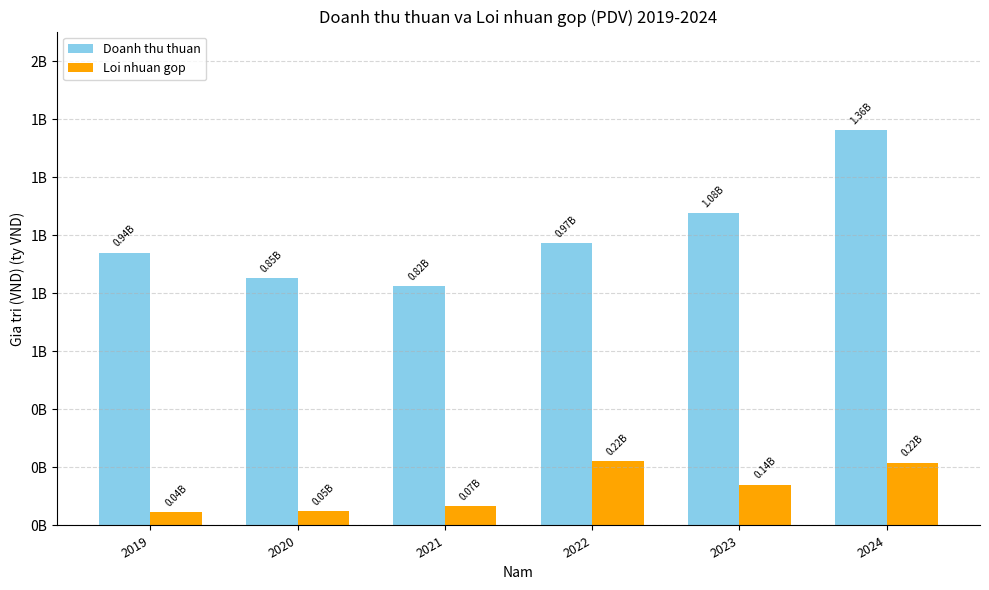

What are all the series names shown in the legend?

Doanh thu thuan, Loi nhuan gop